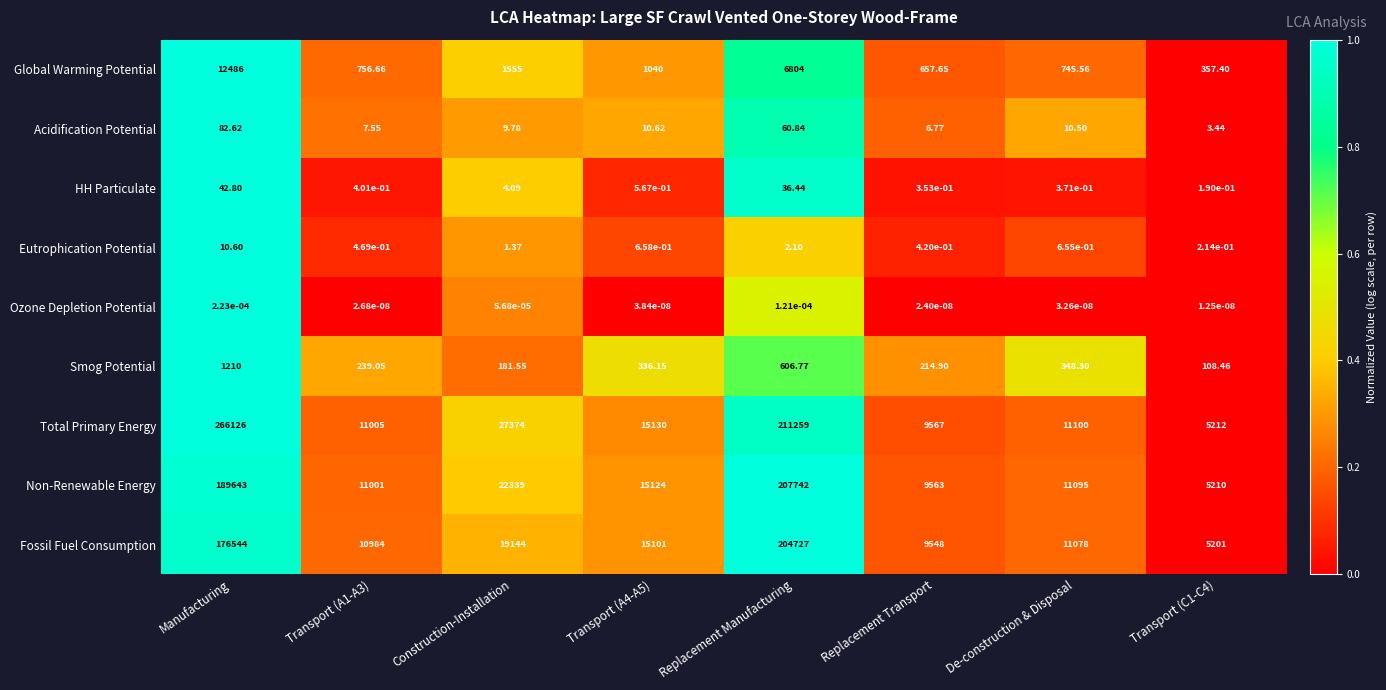

How many data points does each series have?

8